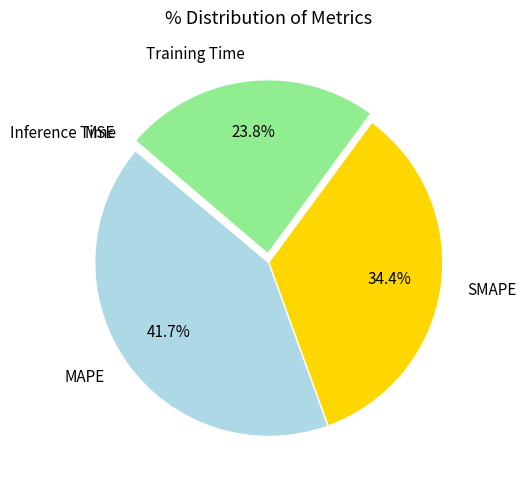

What percentage is NOT represented by MAPE?

58.3%